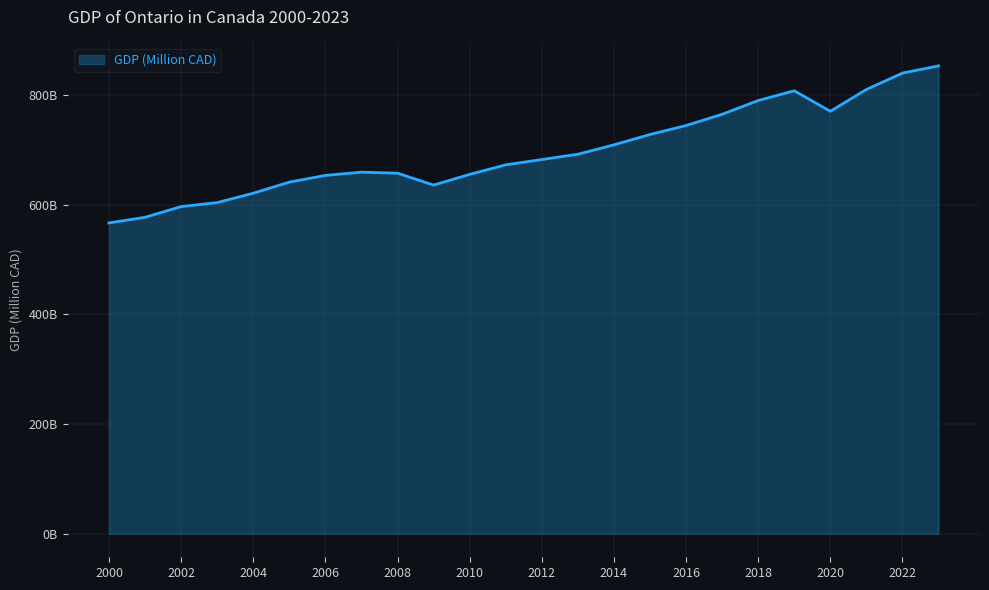

Rank the categories by value from highest to lowest.

2023, 2022, 2021, 2019, 2018, 2020, 2017, 2016, 2015, 2014, 2013, 2012, 2011, 2007, 2008, 2010, 2006, 2005, 2009, 2004, 2003, 2002, 2001, 2000